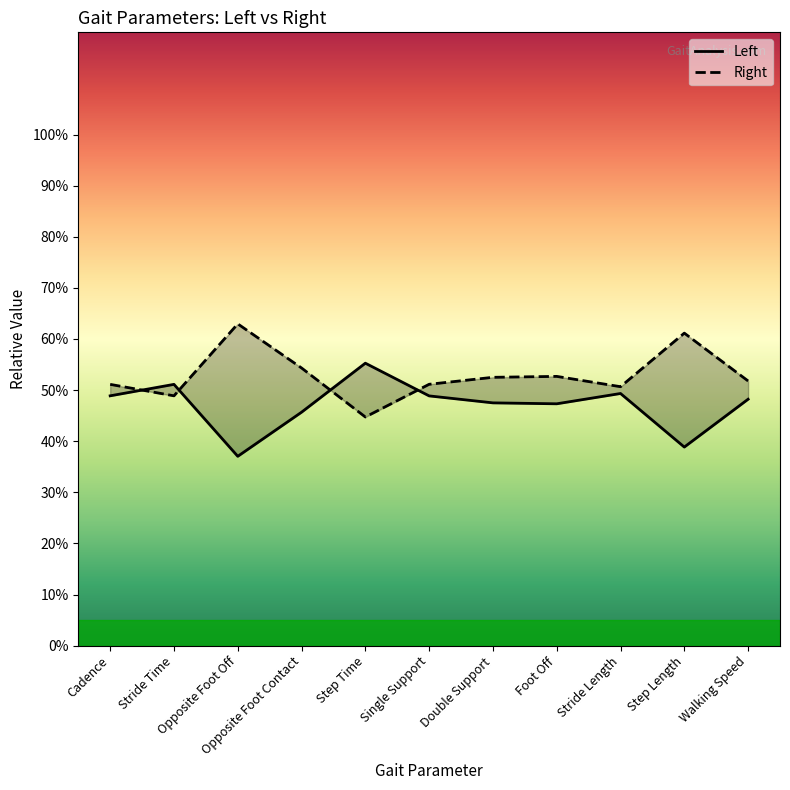

What is the value of the Right point at the 2nd from the left?

48.9